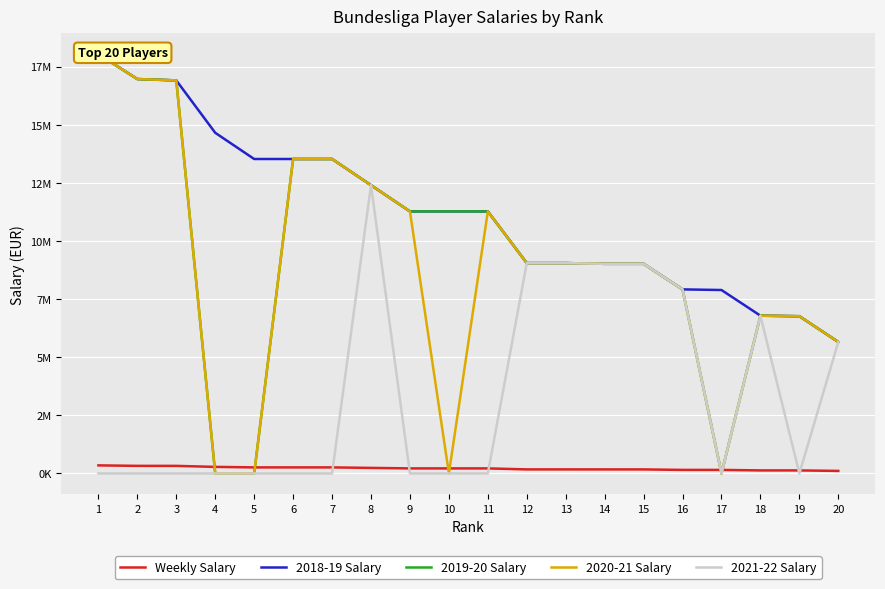

True or false: 2018-19 Salary and 2021-22 Salary intersect in this chart.

False